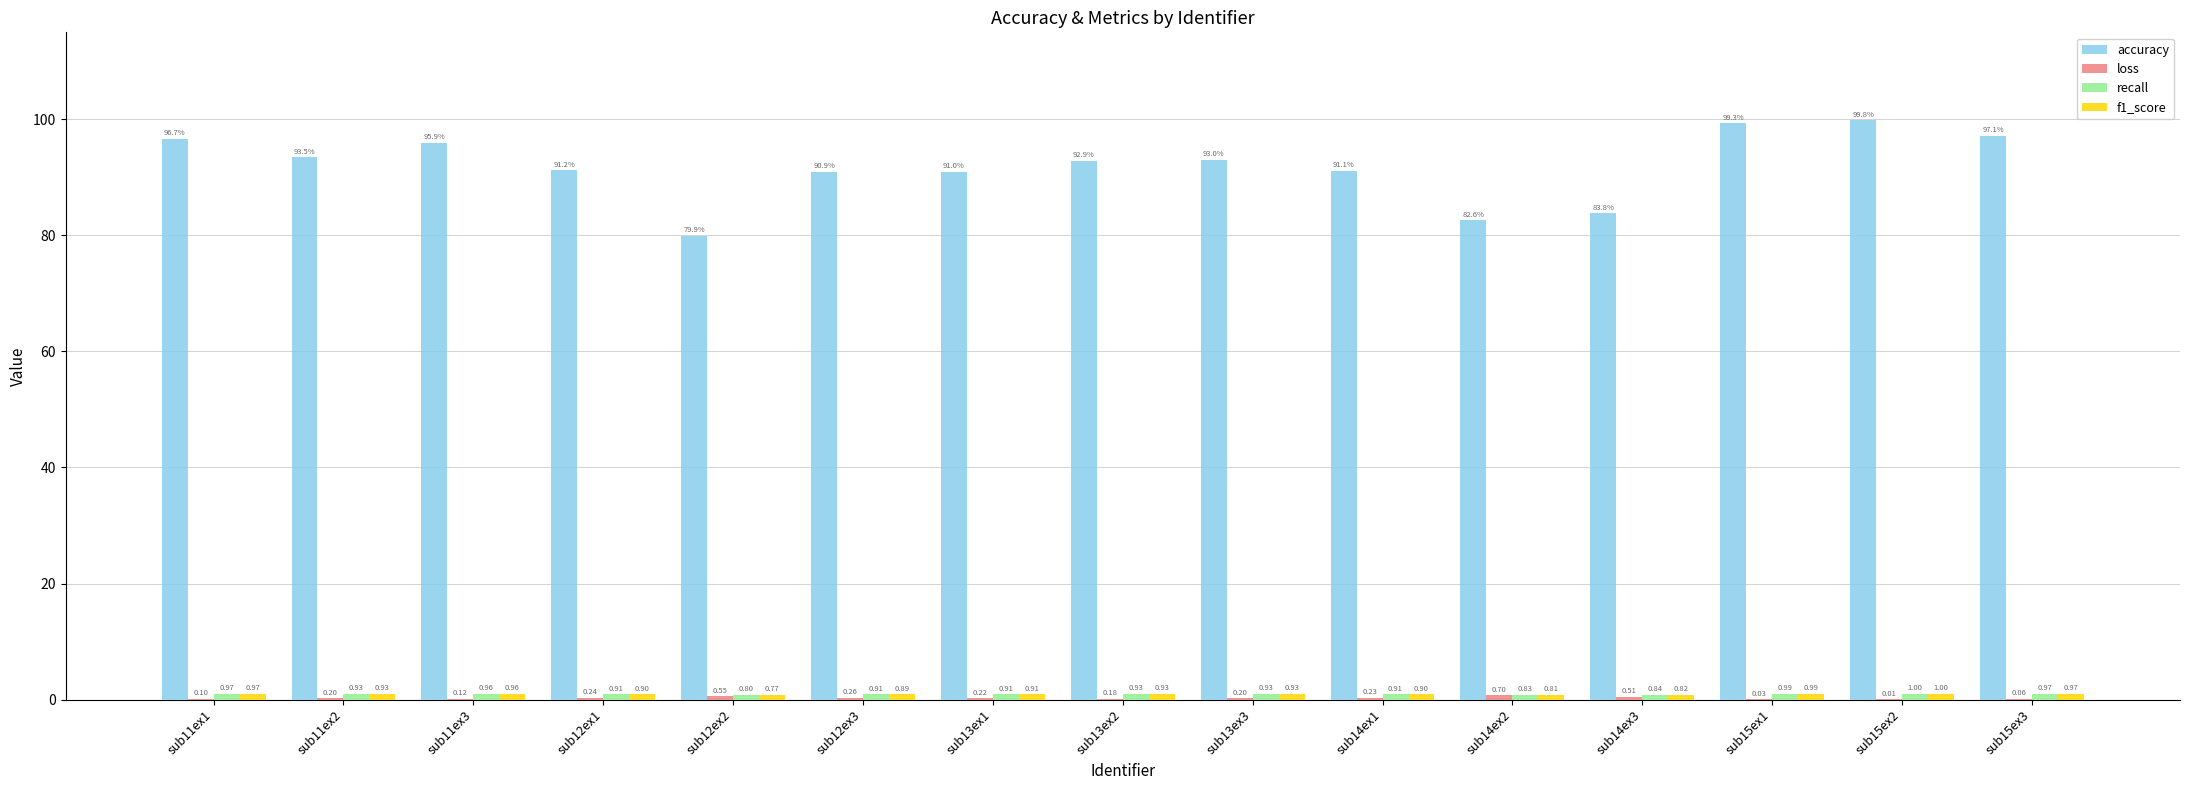

Which series has the largest total across all categories?

accuracy